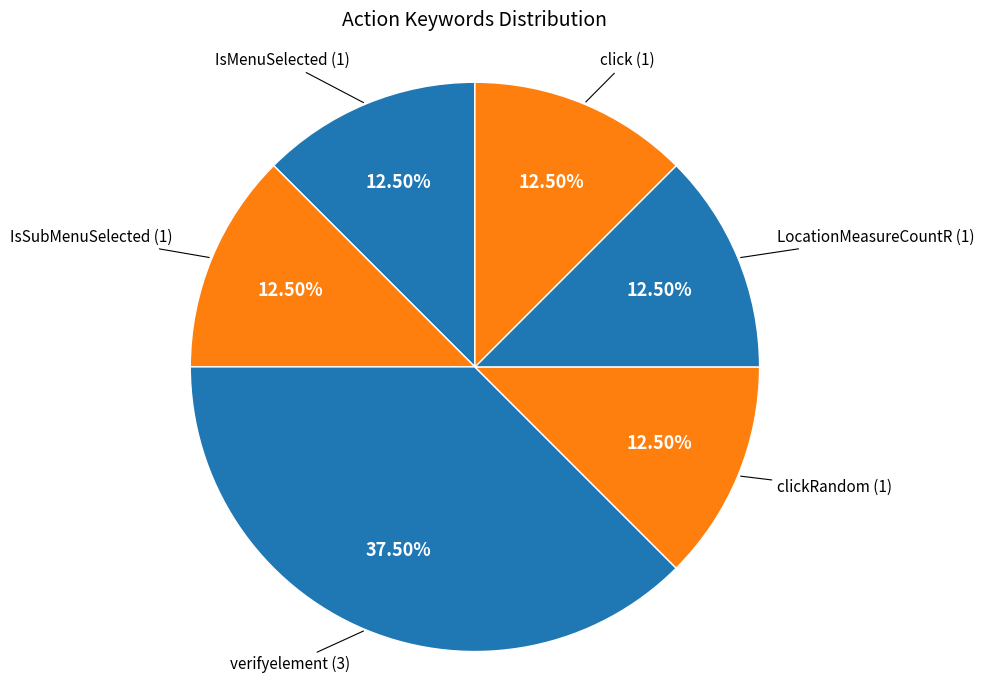

What is the smallest slice in the pie chart?

IsMenuSelected